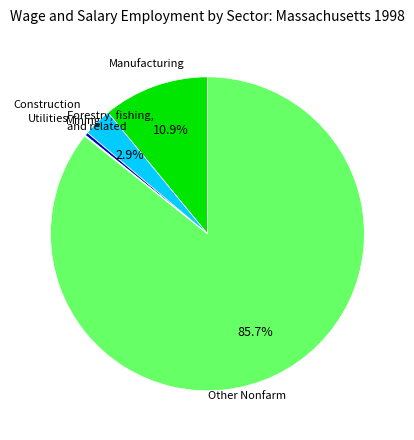

Is there any slice that represents more than half of the pie?

Yes